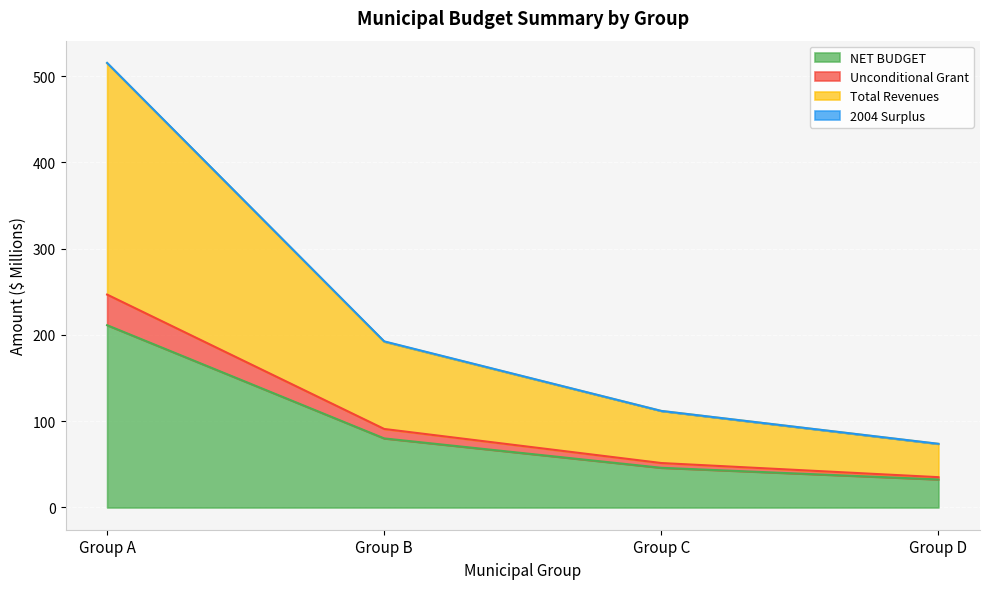

True or false: Total Revenues and NET BUDGET cross at least once.

False